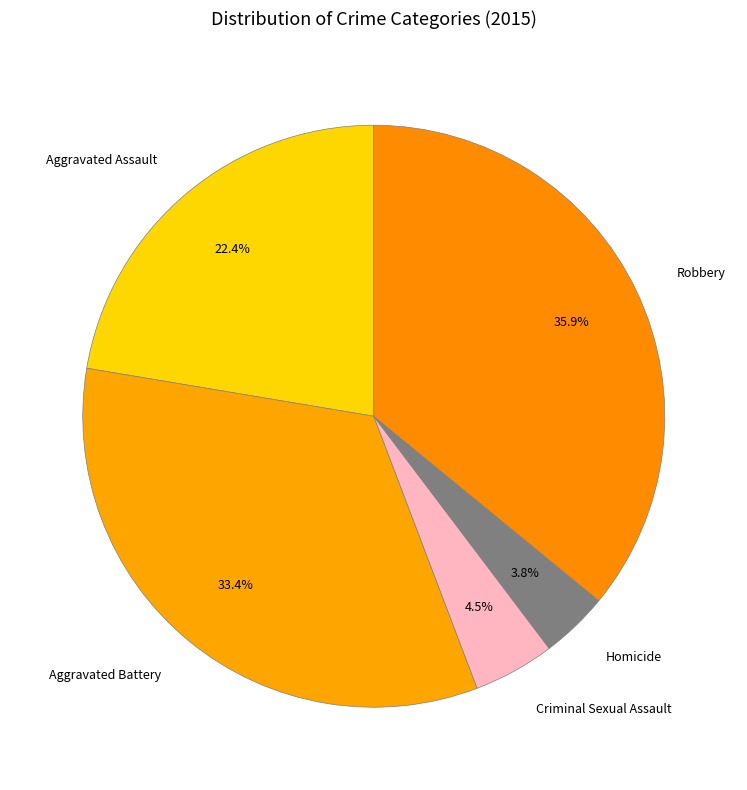

To the nearest percent, what portion does Aggravated Battery represent?

33%